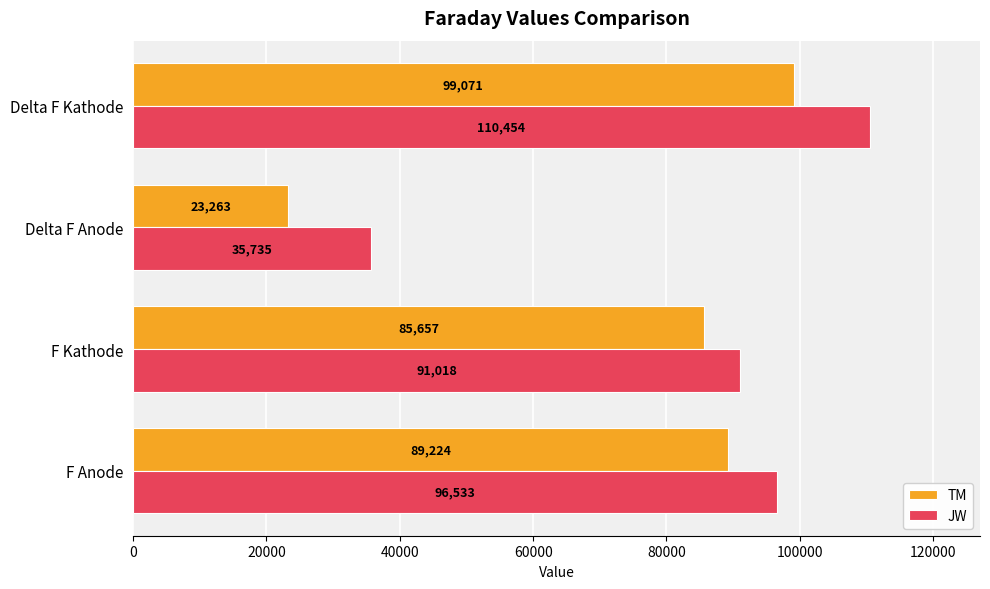

Is it true that JW equals 96533.3 at F Anode?

True